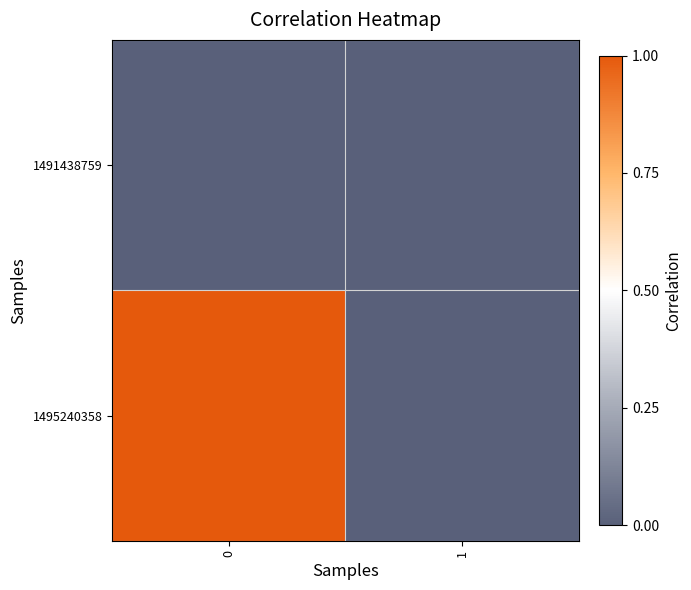

What is the difference between the highest and lowest values at 0?

1